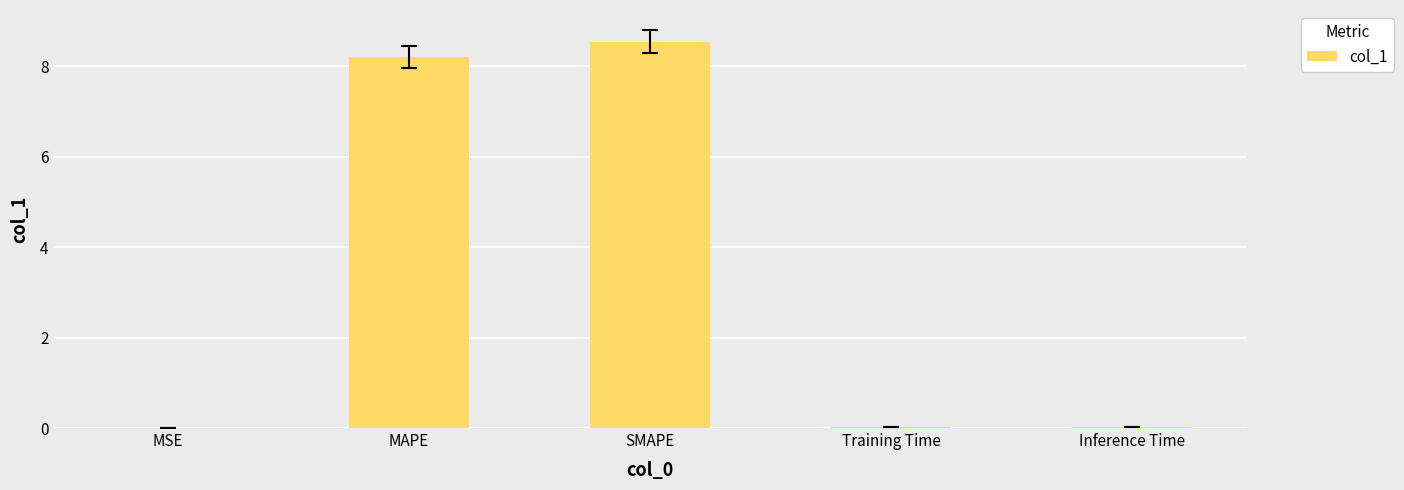

Is it true that the value at MAPE is 13.8?

False